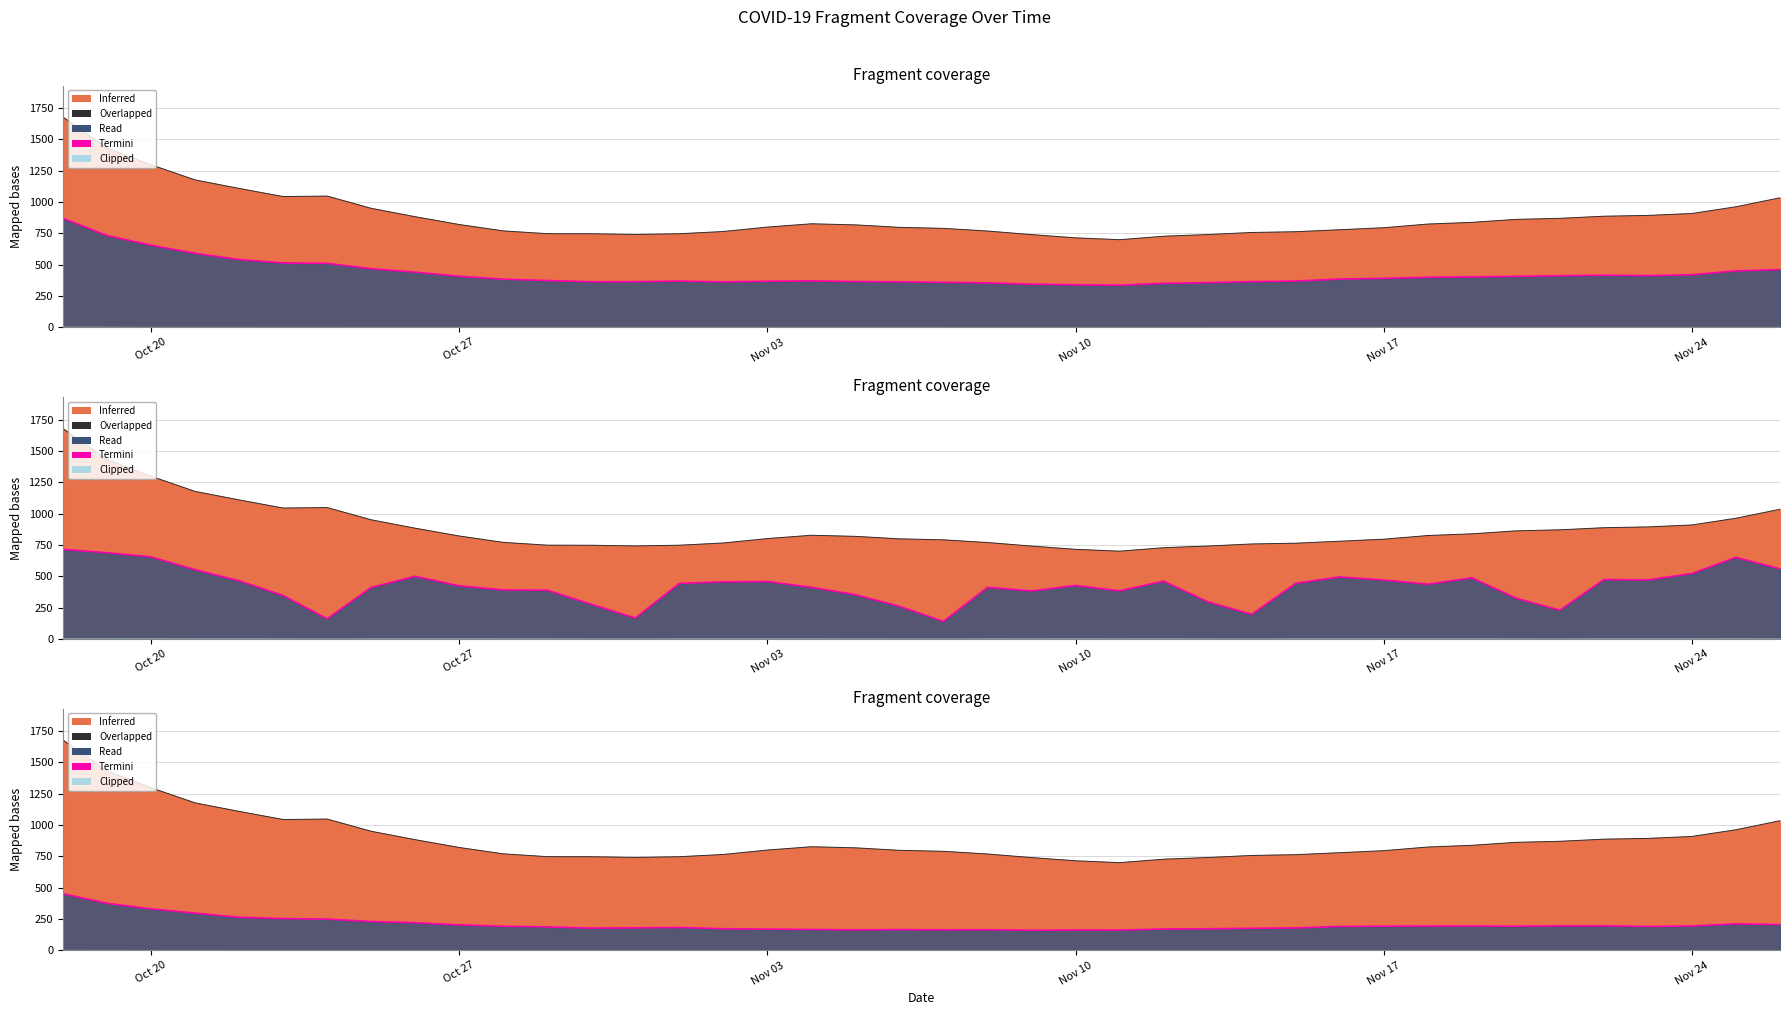

True or false: Termini and Overlapped intersect in this chart.

False